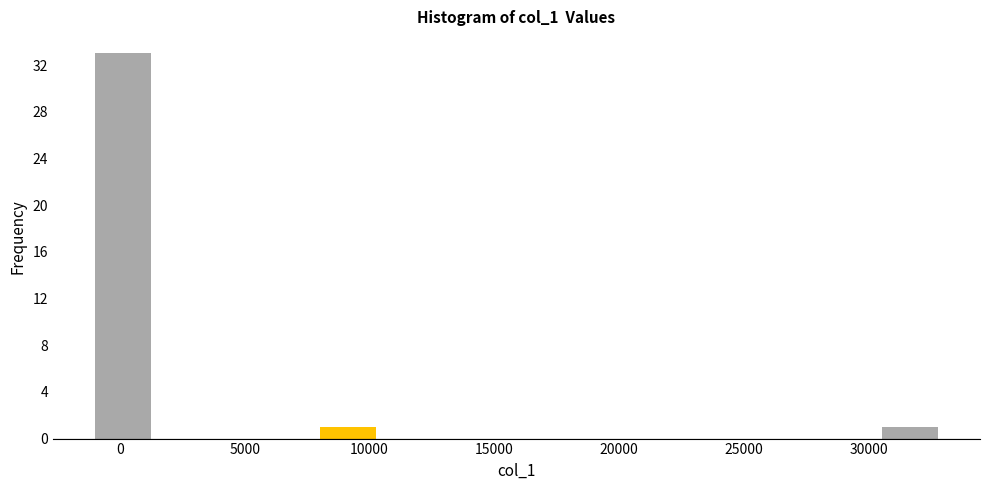

Reading left to right, list every bar in this chart as the range it spans on the x-axis followed by its height. Neither the bar edges nor the heights are printed on the chart, so give them approximately, as read against the axes.

-1000 to 1500: 33
1500 to 3500: 0
3500 to 6000: 0
6000 to 8000: 0
8000 to 10500: 1
10500 to 12500: 0
12500 to 15000: 0
15000 to 17000: 0
17000 to 19500: 0
19500 to 21500: 0
21500 to 24000: 0
24000 to 26000: 0
26000 to 28500: 0
28500 to 30500: 0
30500 to 33000: 1